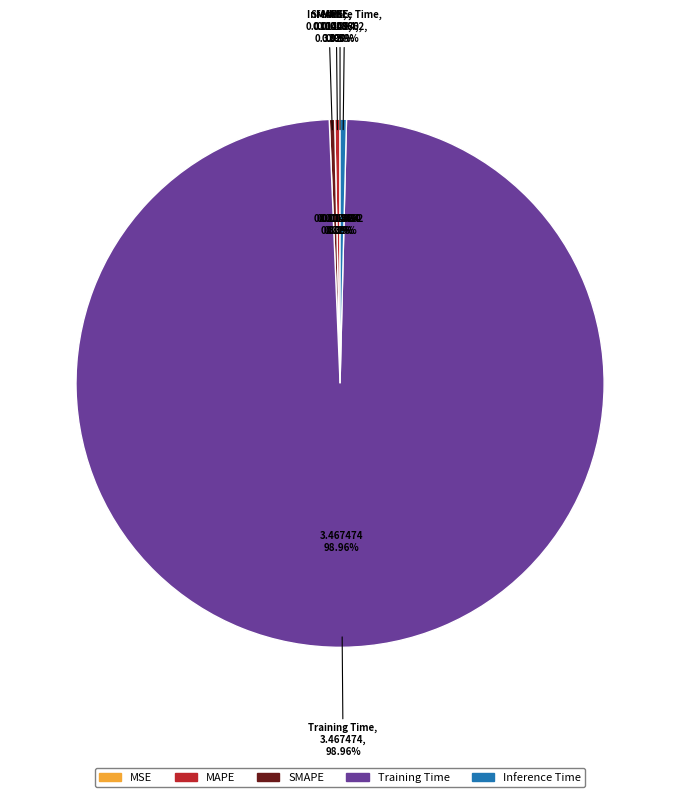

Is it true that Training Time is 89% of the pie?

False